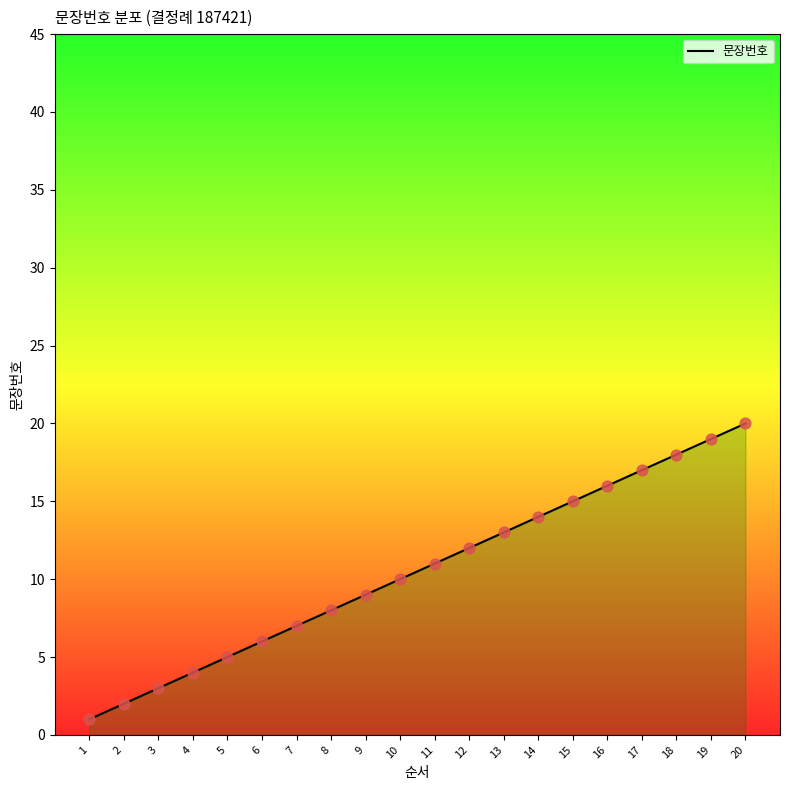

What is the change in value from 16 to 20?

+4